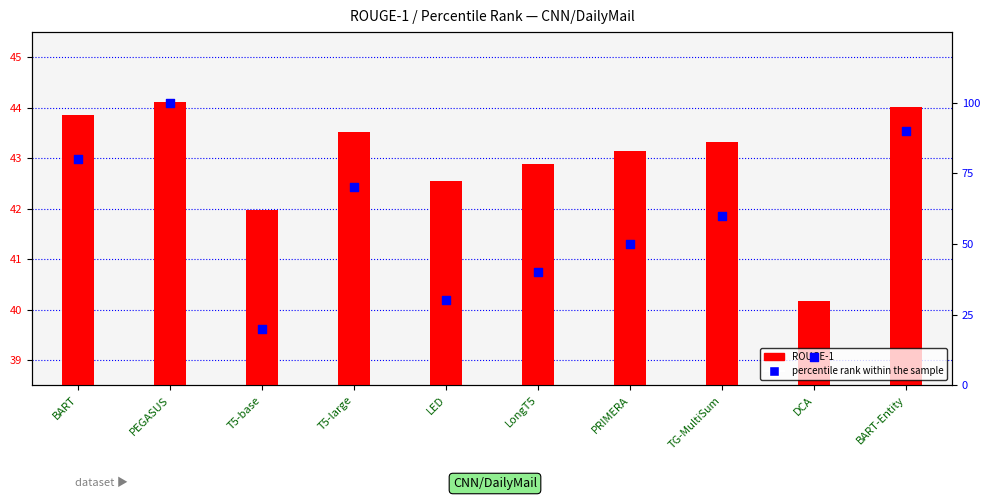

What are all the series names shown in the legend?

ROUGE-1, percentile rank within the sample